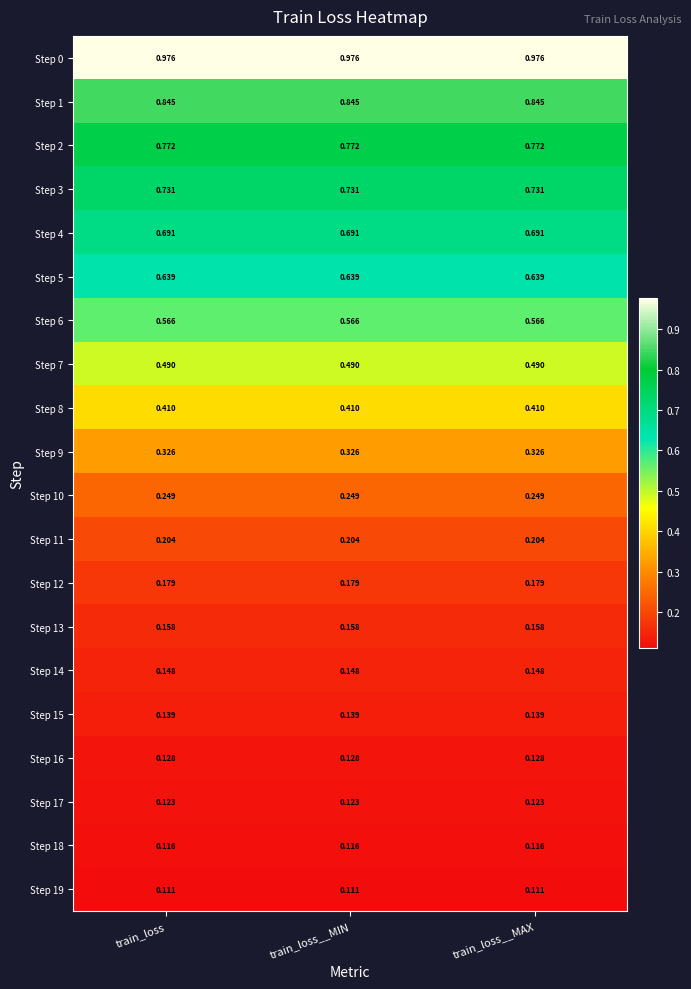

List the series in order of their peak value, lowest first.

Step 19, Step 18, Step 17, Step 16, Step 15, Step 14, Step 13, Step 12, Step 11, Step 10, Step 9, Step 8, Step 7, Step 6, Step 5, Step 4, Step 3, Step 2, Step 1, Step 0